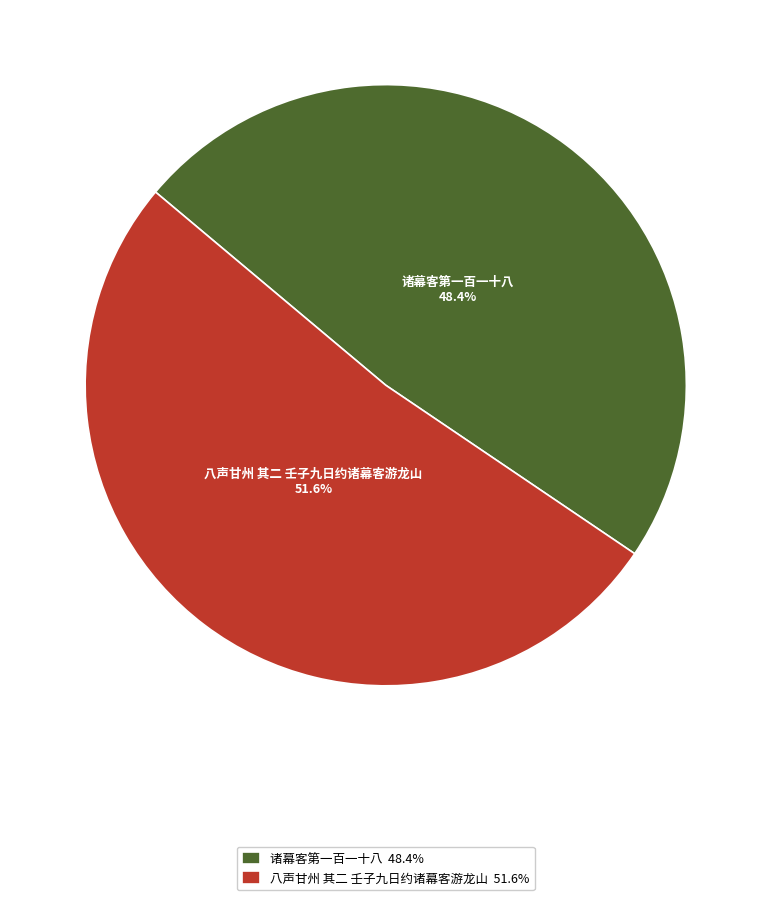

How many slices are in this pie chart?

2